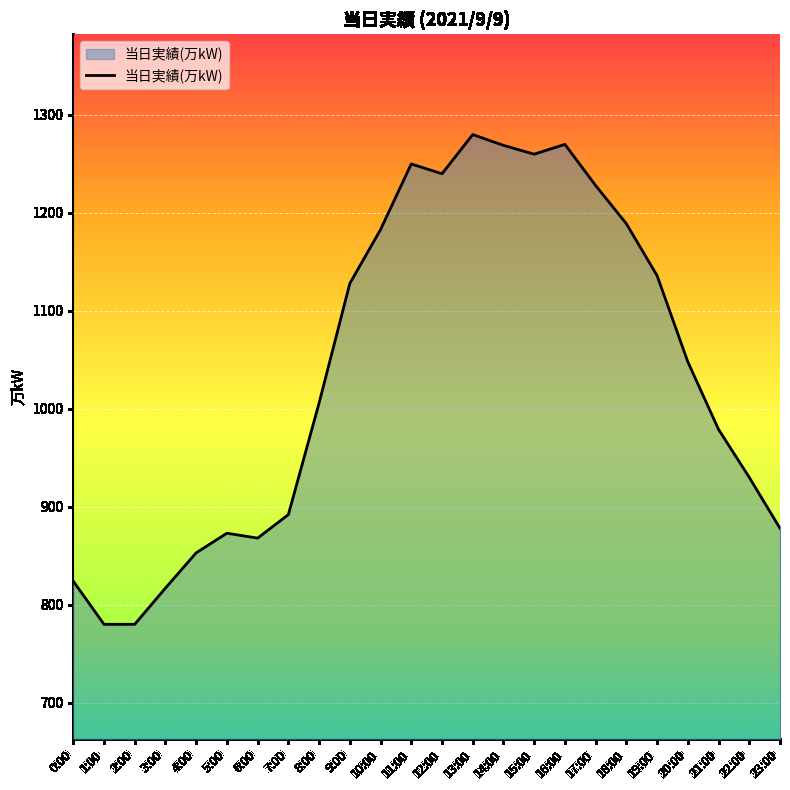

Is it true that the value at 5:00 is 1490?

False